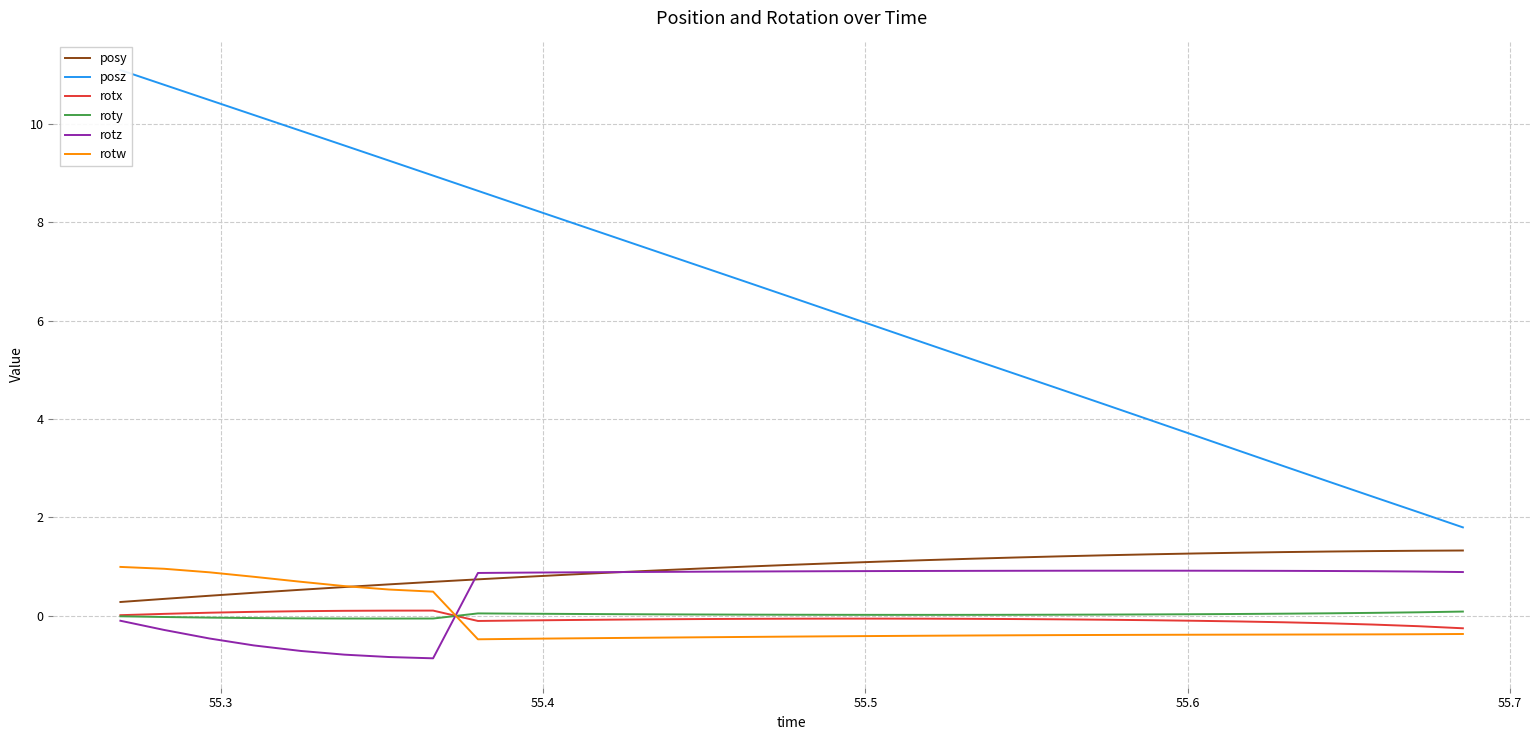

True or false: posy and rotx intersect in this chart.

False